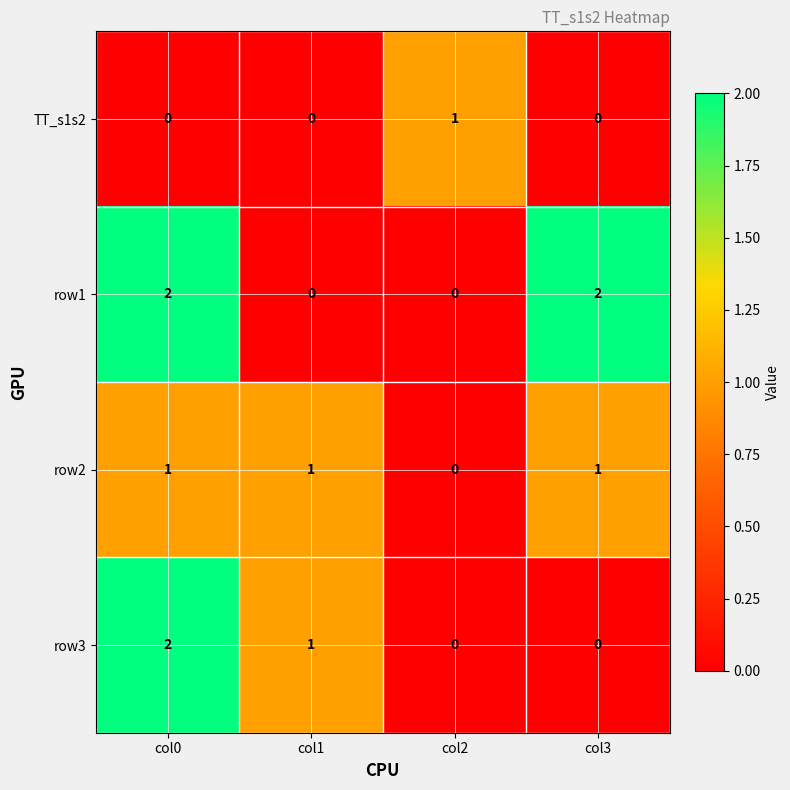

Which category has the highest value in the TT_s1s2 series?

col2